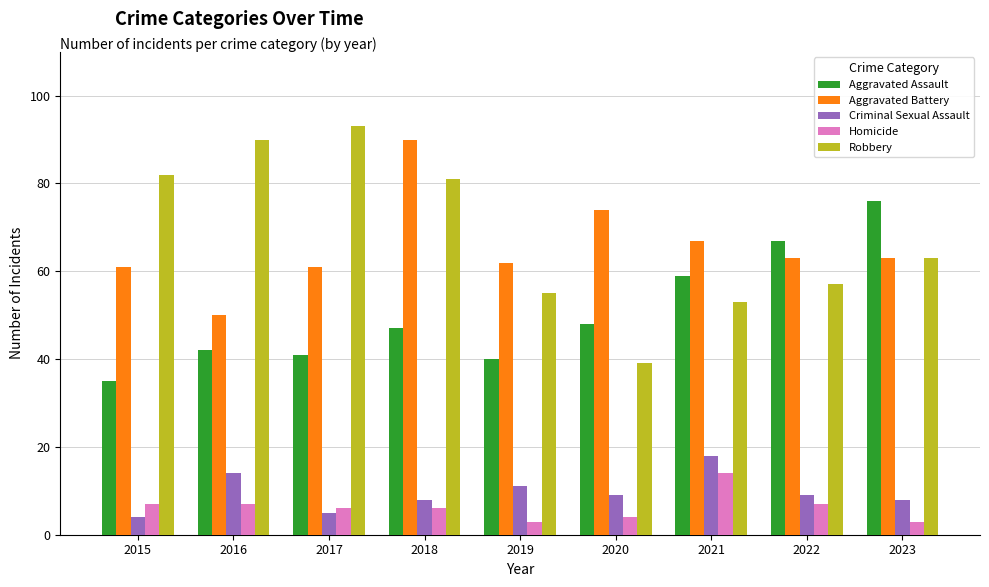

How many bars are there in each group?

5